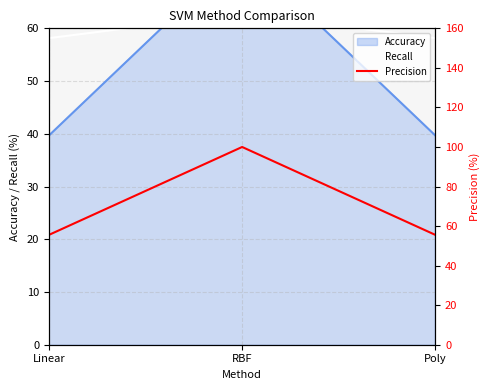

List the labels in order of value, largest first.

RBF, Linear, Poly